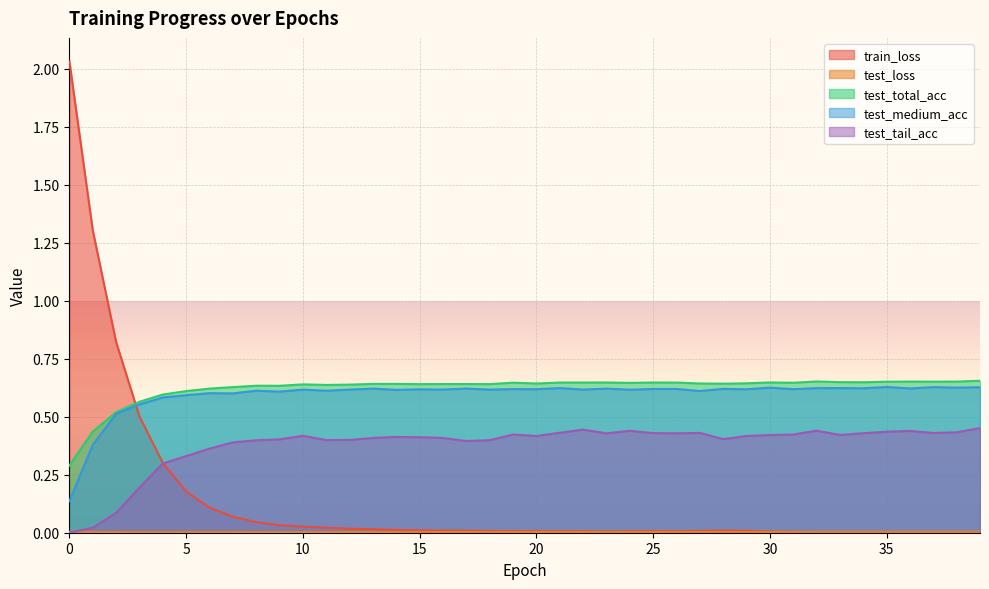

True or false: test_total_acc has more than 1 interior local peaks.

True